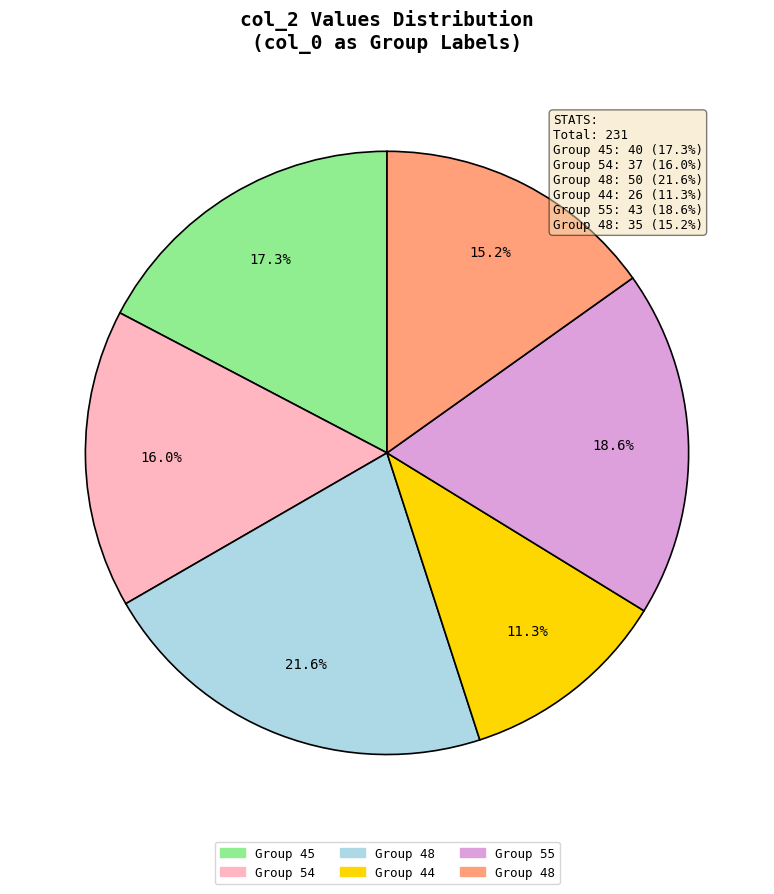

Is there a majority slice in this chart?

No